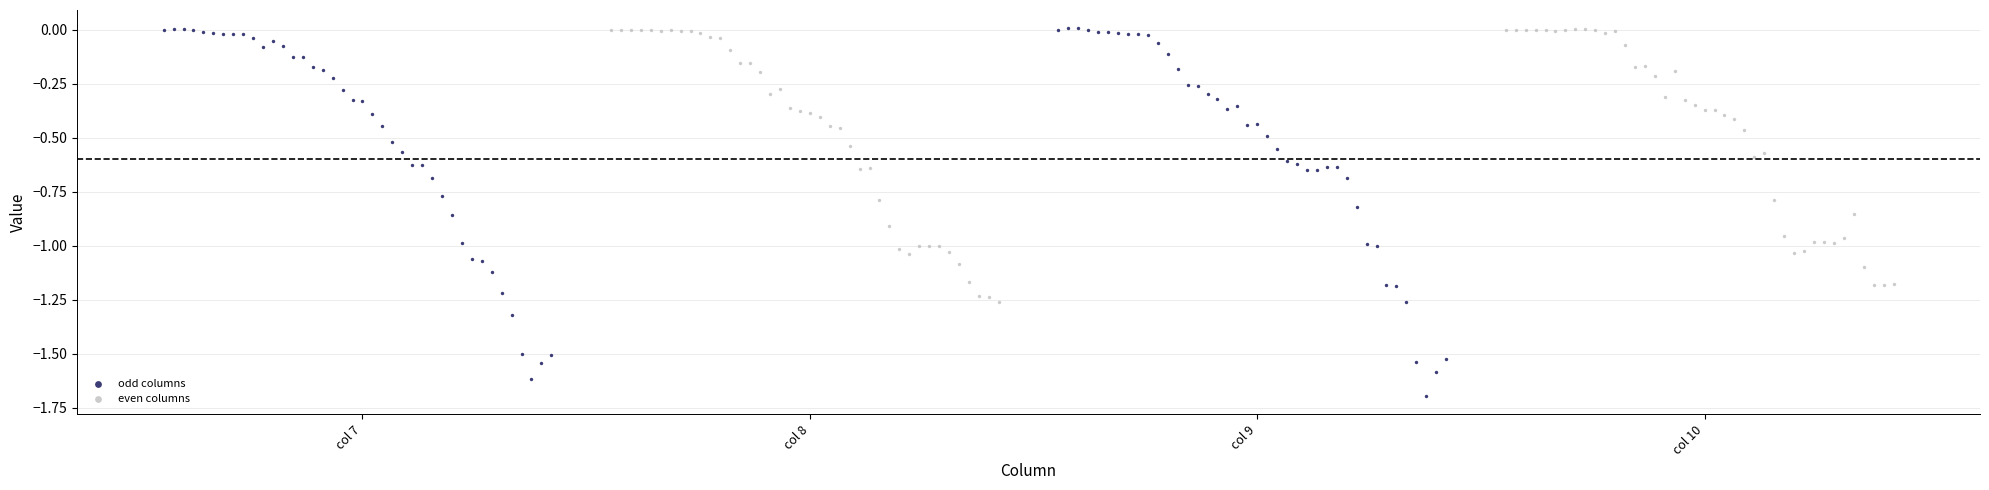

Which series has the largest Y range (max minus min)?

odd columns